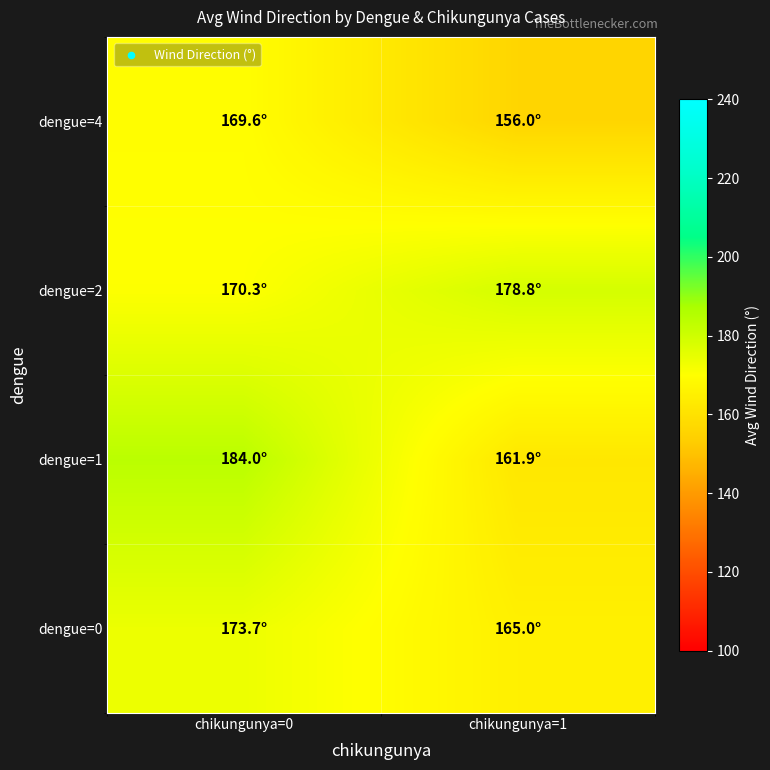

Reading right to left, extract all data points from this chart.

dengue=0: chikungunya=1=165.0	chikungunya=0=173.7
dengue=1: chikungunya=1=161.9	chikungunya=0=184.0
dengue=2: chikungunya=1=178.8	chikungunya=0=170.3
dengue=4: chikungunya=1=156.0	chikungunya=0=169.6